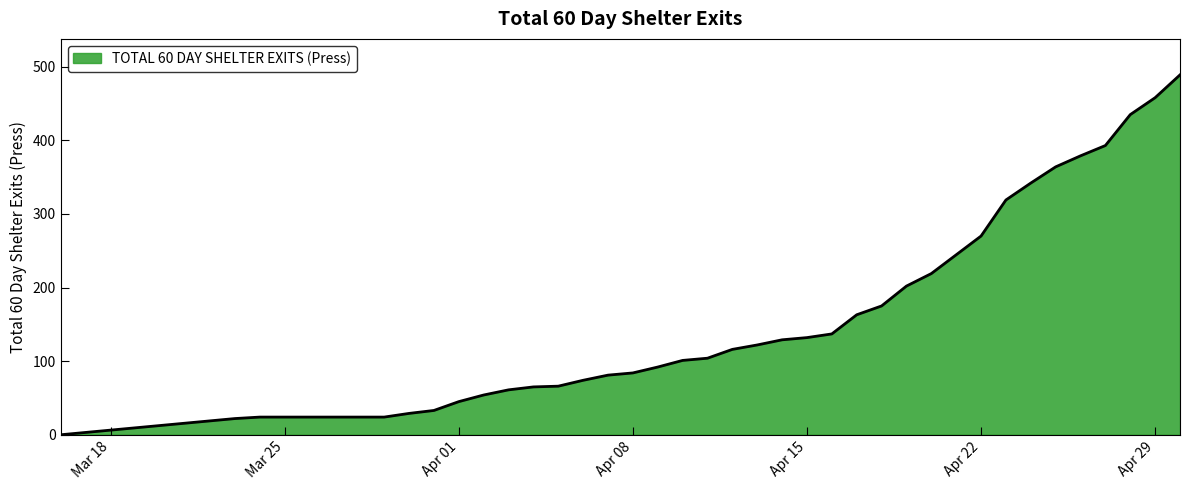

What is the greatest value displayed?

489